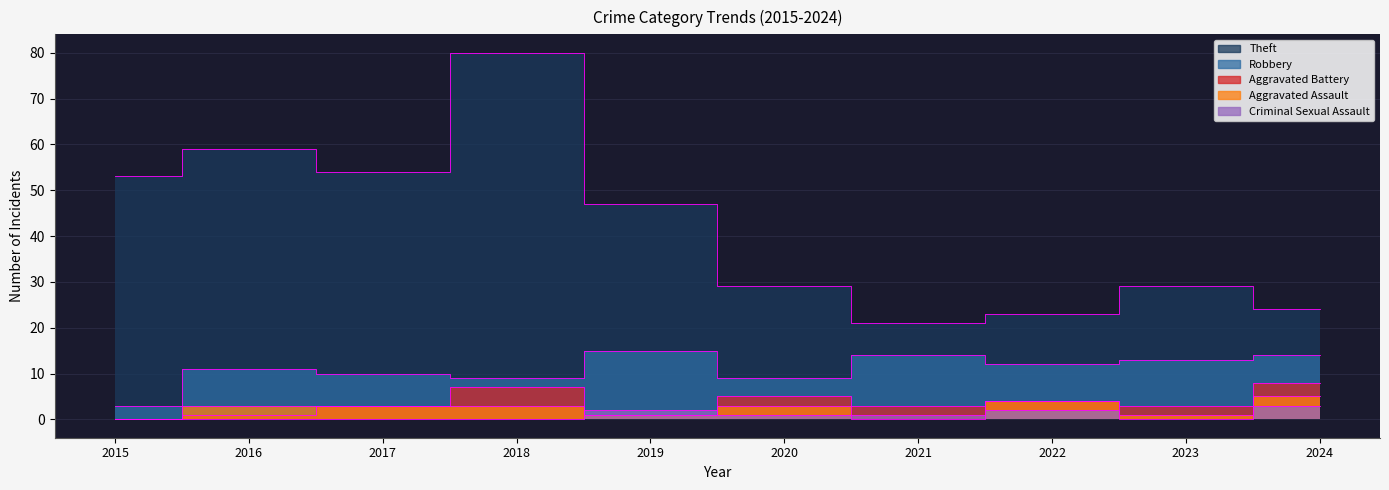

How many lines are shown in the chart?

5